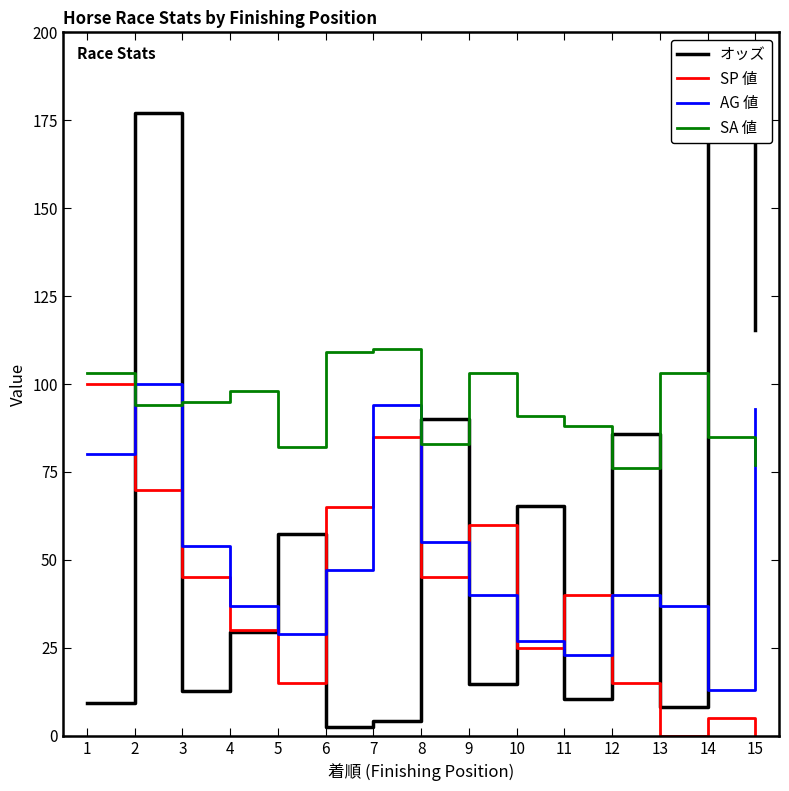

What is the sum of the AG 値 values at 2 and 10?

127